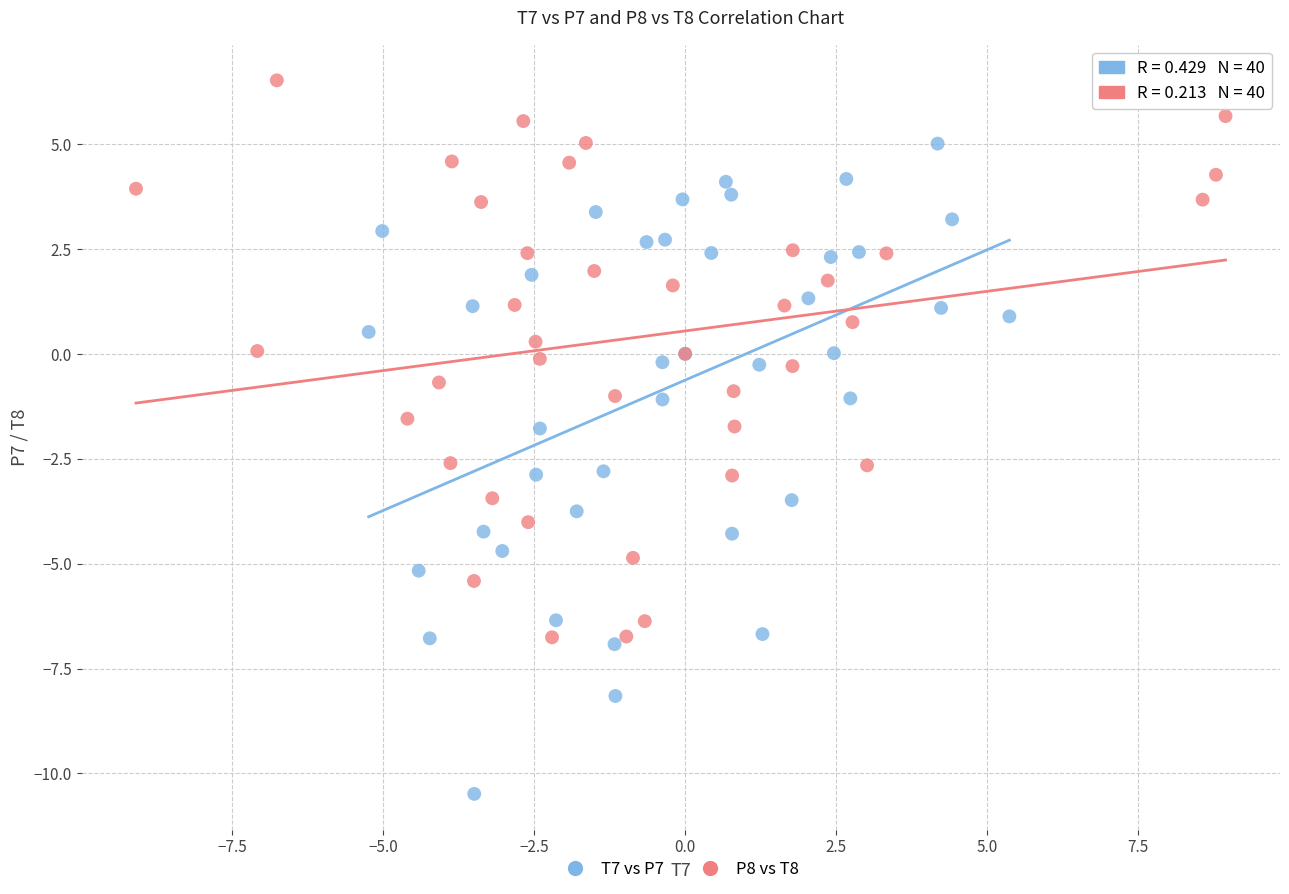

Which series reaches the maximum Y coordinate?

P8 vs T8